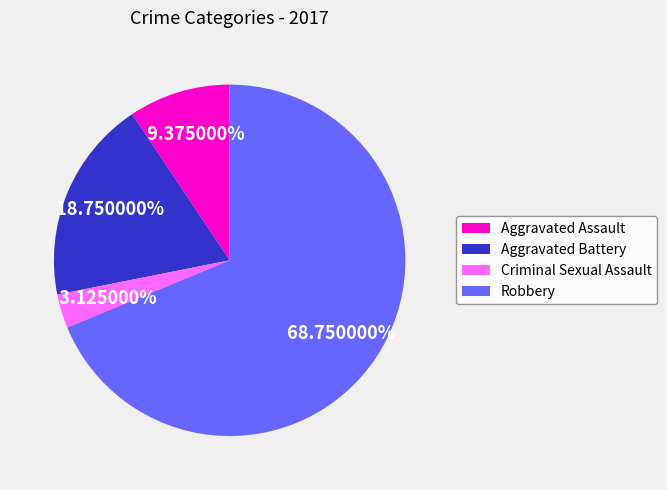

The Criminal Sexual Assault slice represents 3% of the pie. True or false?

True